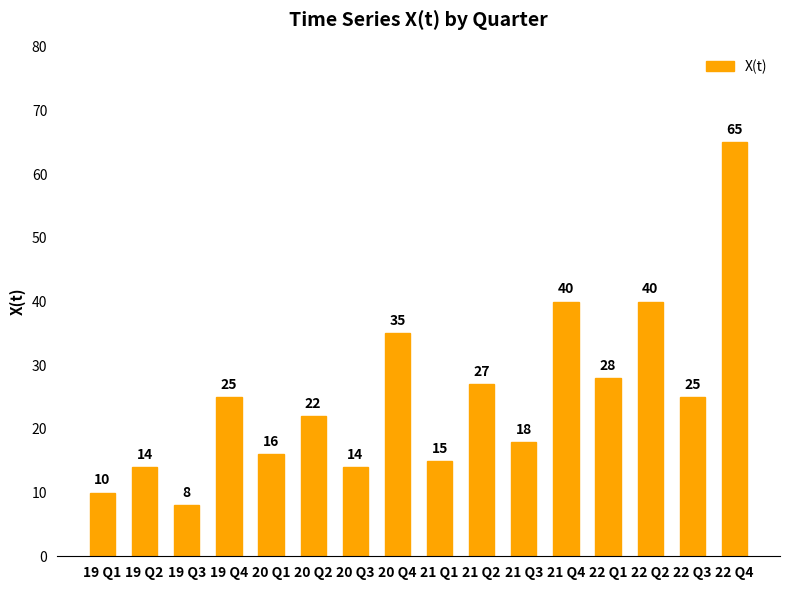

The chart shows a value of 25 at 22 Q3. True or false?

True